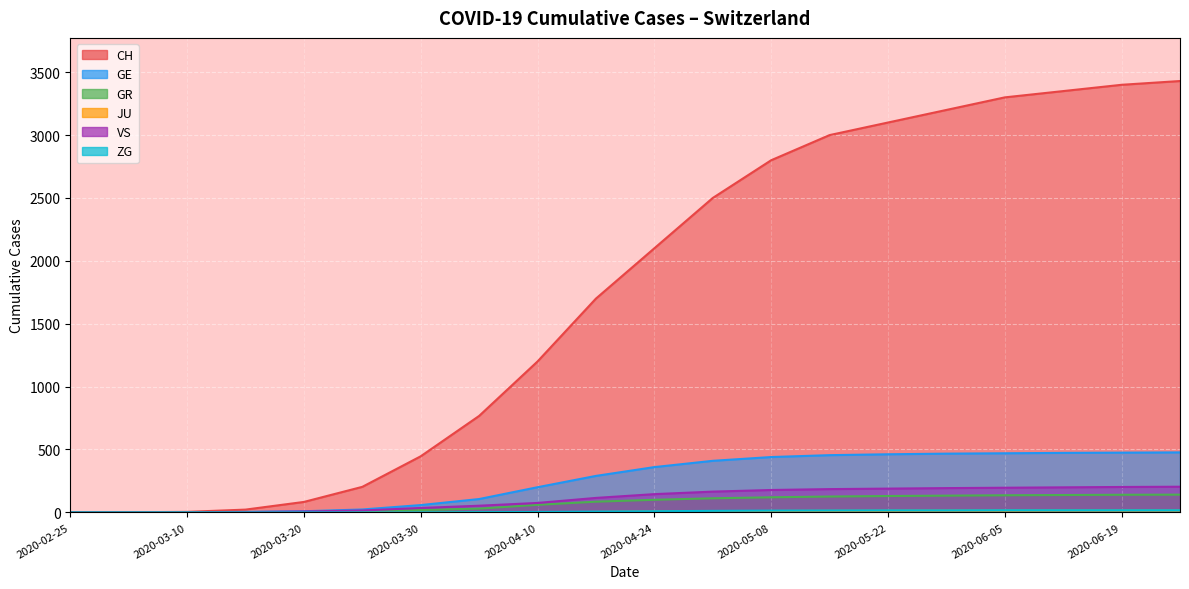

Between 2020-03-15 and 2020-06-07, which is larger?

2020-06-07